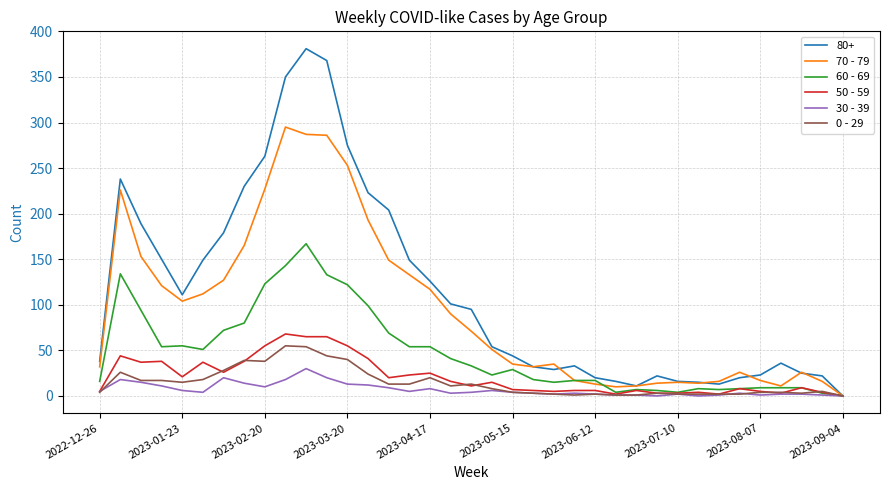

List the series in order of their peak value, lowest first.

30 - 39, 0 - 29, 50 - 59, 60 - 69, 70 - 79, 80+